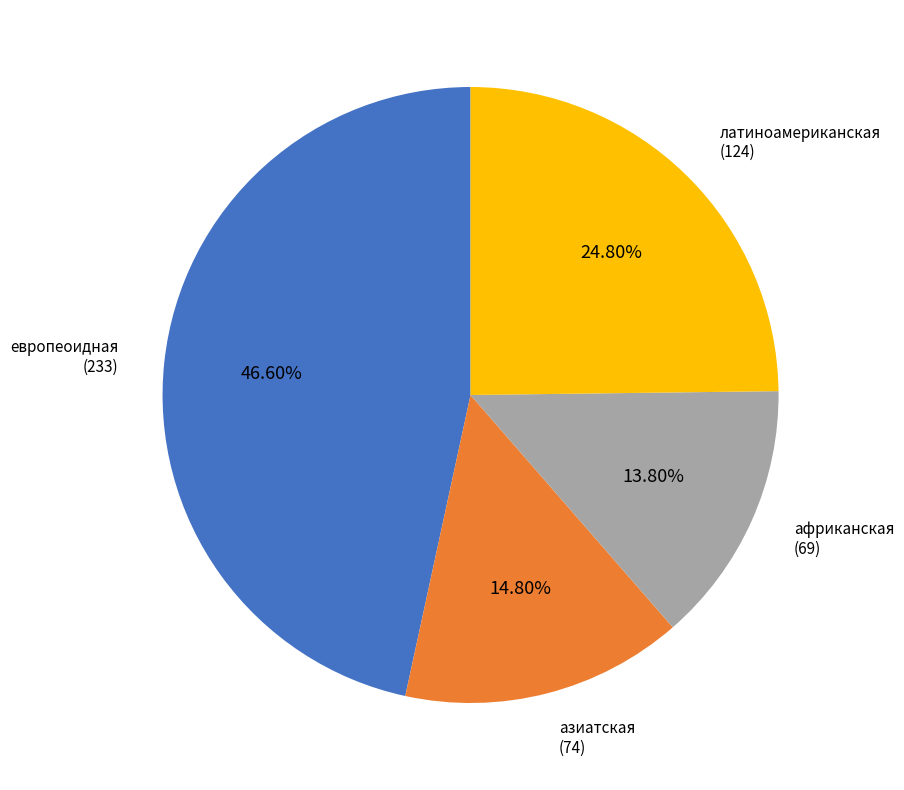

To the nearest percent, what is the average slice percentage?

25%